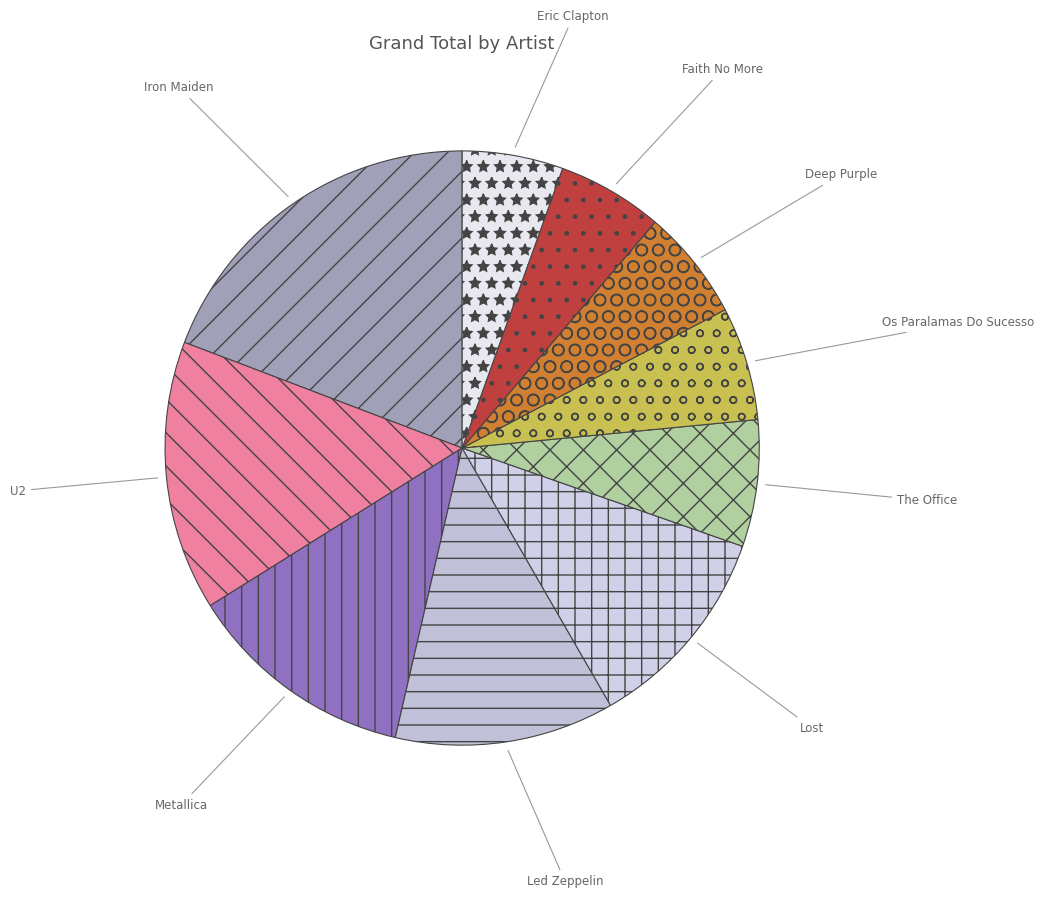

What is the largest slice in the pie chart?

Iron Maiden